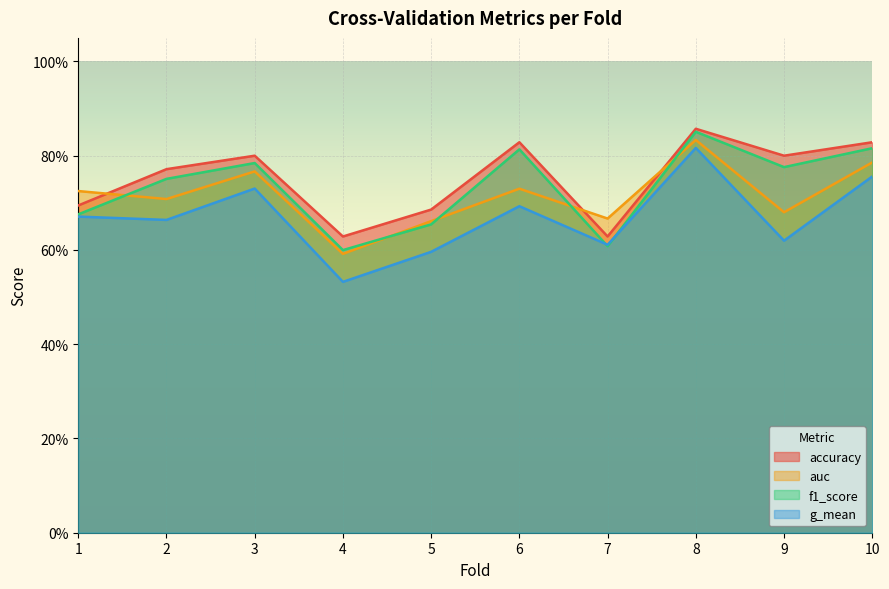

Reading right to left, transcribe all the data shown in this chart.

accuracy: 10=0.8	9=0.8	8=0.9	7=0.6	6=0.8	5=0.7	4=0.6	3=0.8	2=0.8	1=0.7
auc: 10=0.8	9=0.7	8=0.8	7=0.7	6=0.7	5=0.7	4=0.6	3=0.8	2=0.7	1=0.7
f1_score: 10=0.8	9=0.8	8=0.9	7=0.6	6=0.8	5=0.7	4=0.6	3=0.8	2=0.8	1=0.7
g_mean: 10=0.8	9=0.6	8=0.8	7=0.6	6=0.7	5=0.6	4=0.5	3=0.7	2=0.7	1=0.7